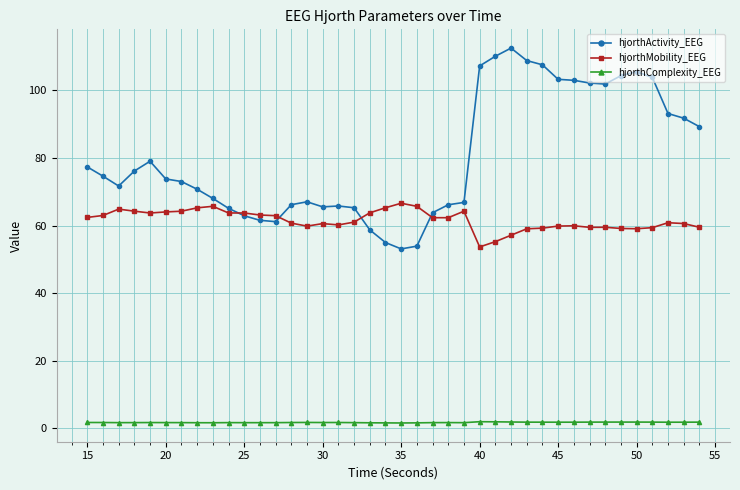

What is the lowest value of the hjorthComplexity_EEG series?

1.6